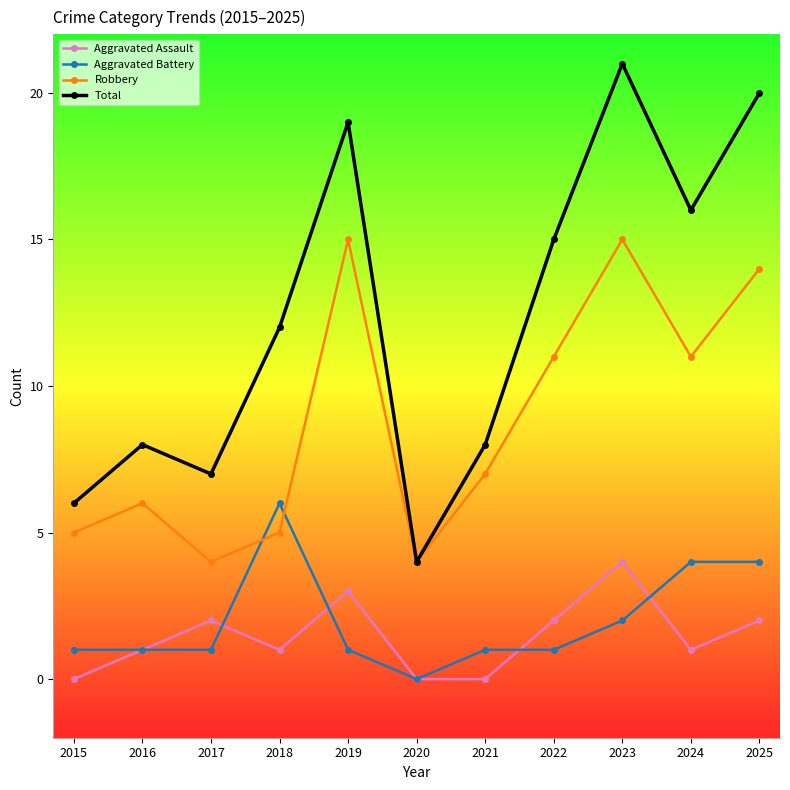

Reading right to left, what are all the values shown in this chart?

Aggravated Assault: 2025=2	2024=1	2023=4	2022=2	2021=0	2020=0	2019=3	2018=1	2017=2	2016=1	2015=0
Aggravated Battery: 2025=4	2024=4	2023=2	2022=1	2021=1	2020=0	2019=1	2018=6	2017=1	2016=1	2015=1
Robbery: 2025=14	2024=11	2023=15	2022=11	2021=7	2020=4	2019=15	2018=5	2017=4	2016=6	2015=5
Total: 2025=20	2024=16	2023=21	2022=15	2021=8	2020=4	2019=19	2018=12	2017=7	2016=8	2015=6